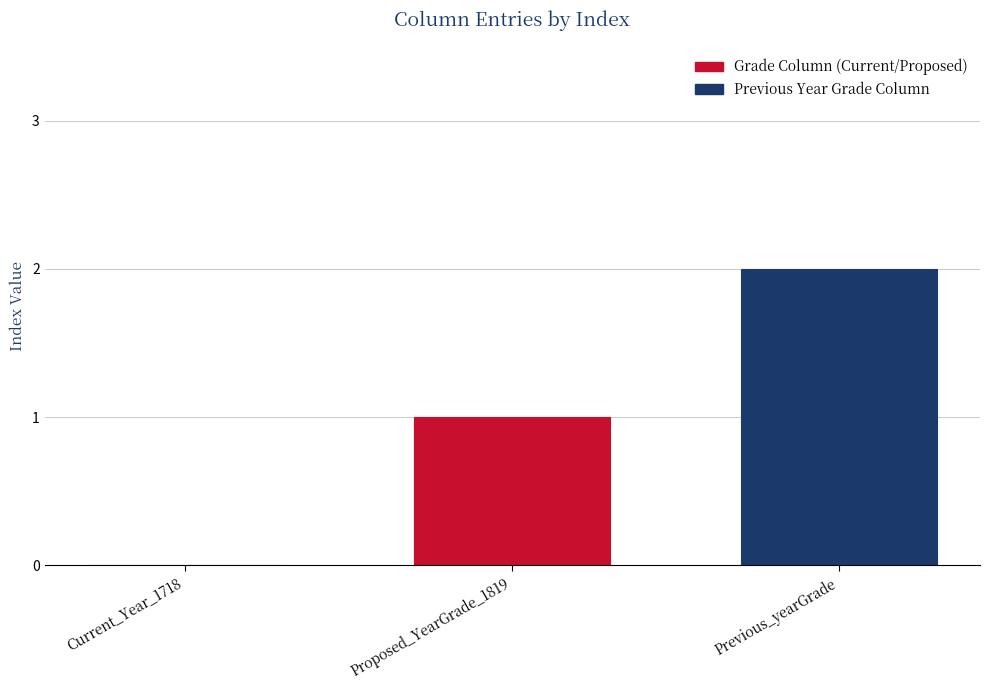

Does the chart contain stacked bars?

No